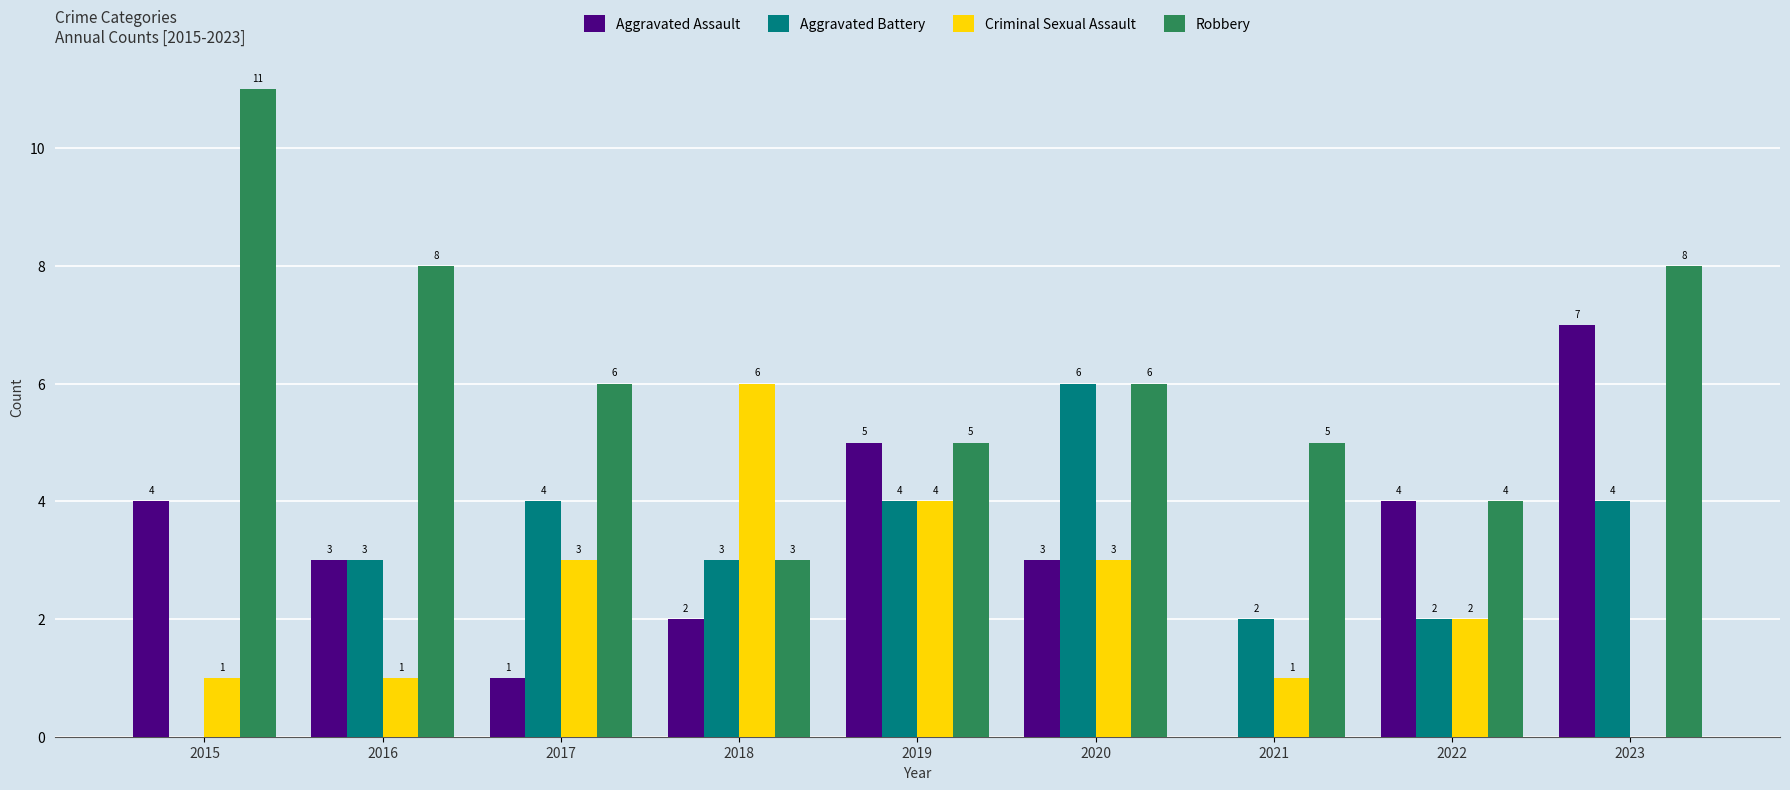

What is the sum of the Aggravated Battery values at 2018 and 2022?

5